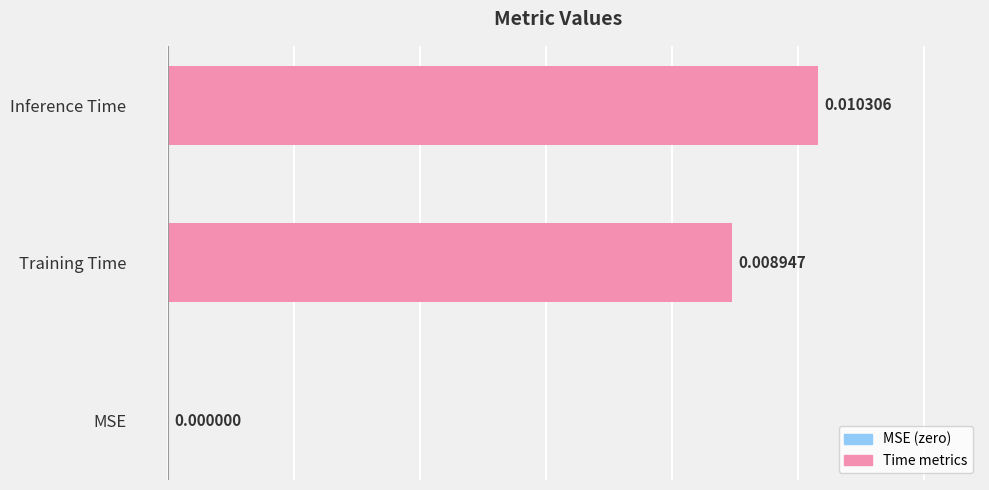

Are the bars grouped side by side (vs. stacked)?

No